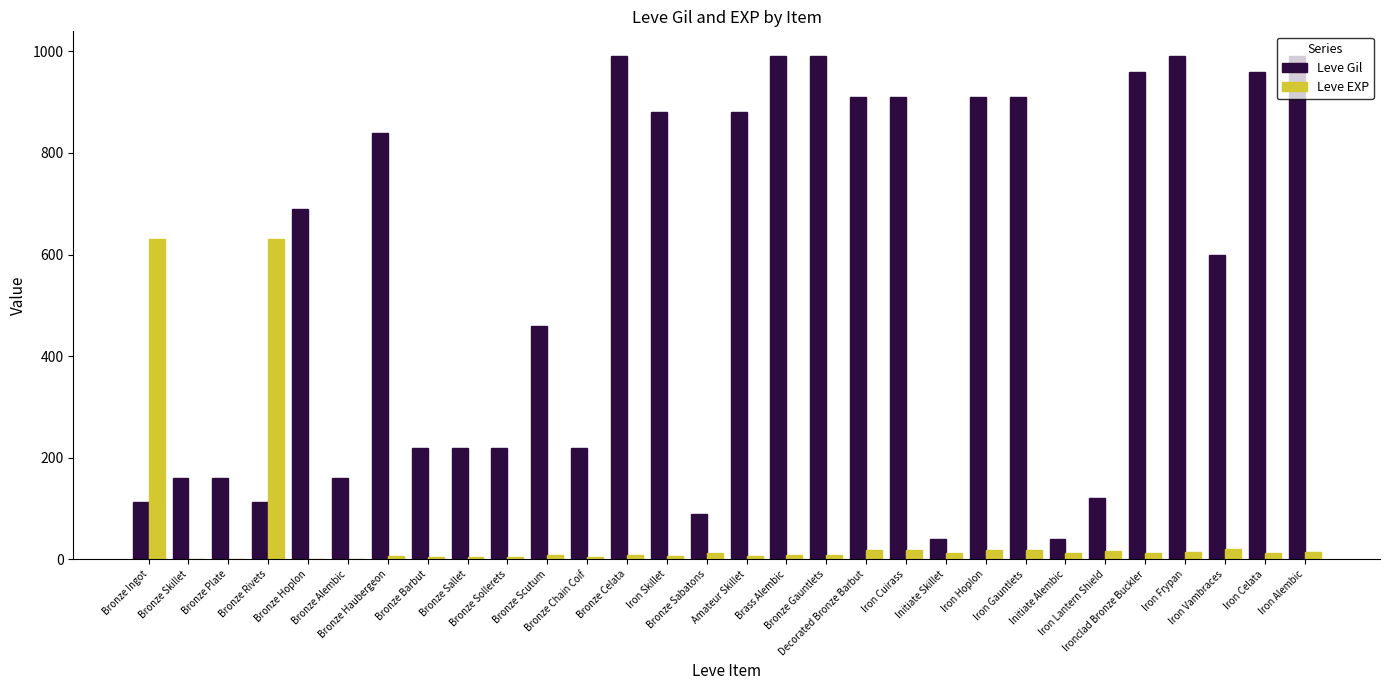

Which series changed the most between Bronze Hoplon and Bronze Chain Coif?

Leve Gil